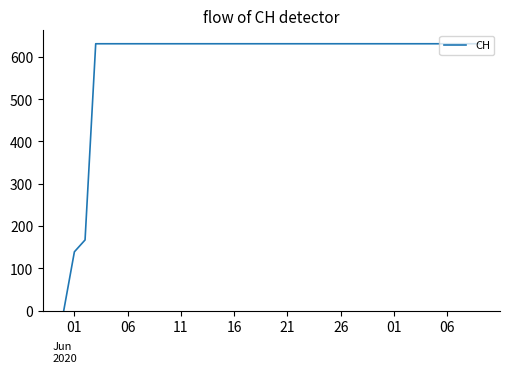

Is this an area chart (filled region under the line)?

No